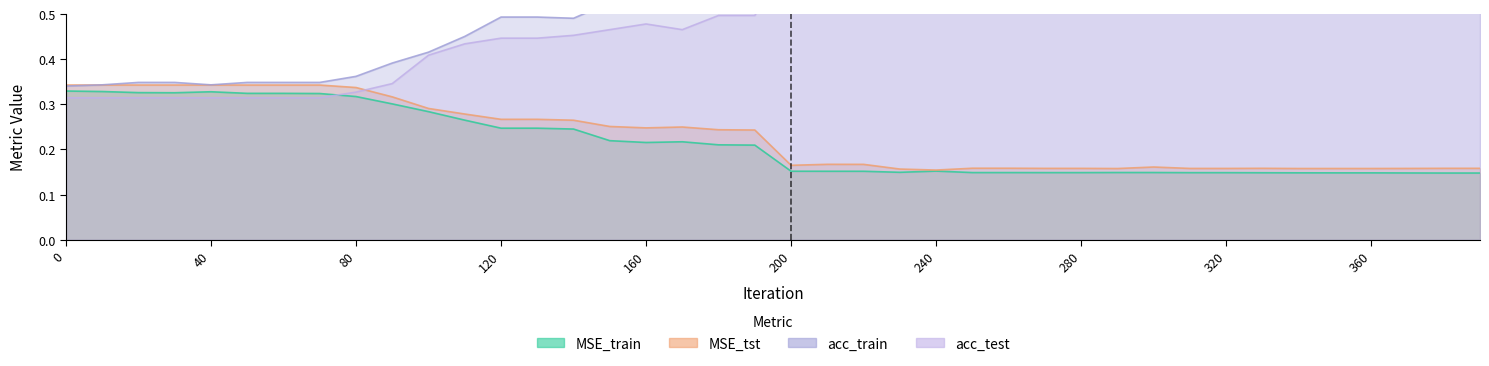

After their last crossing, which series has the higher values: acc_train or MSE_tst?

acc_train